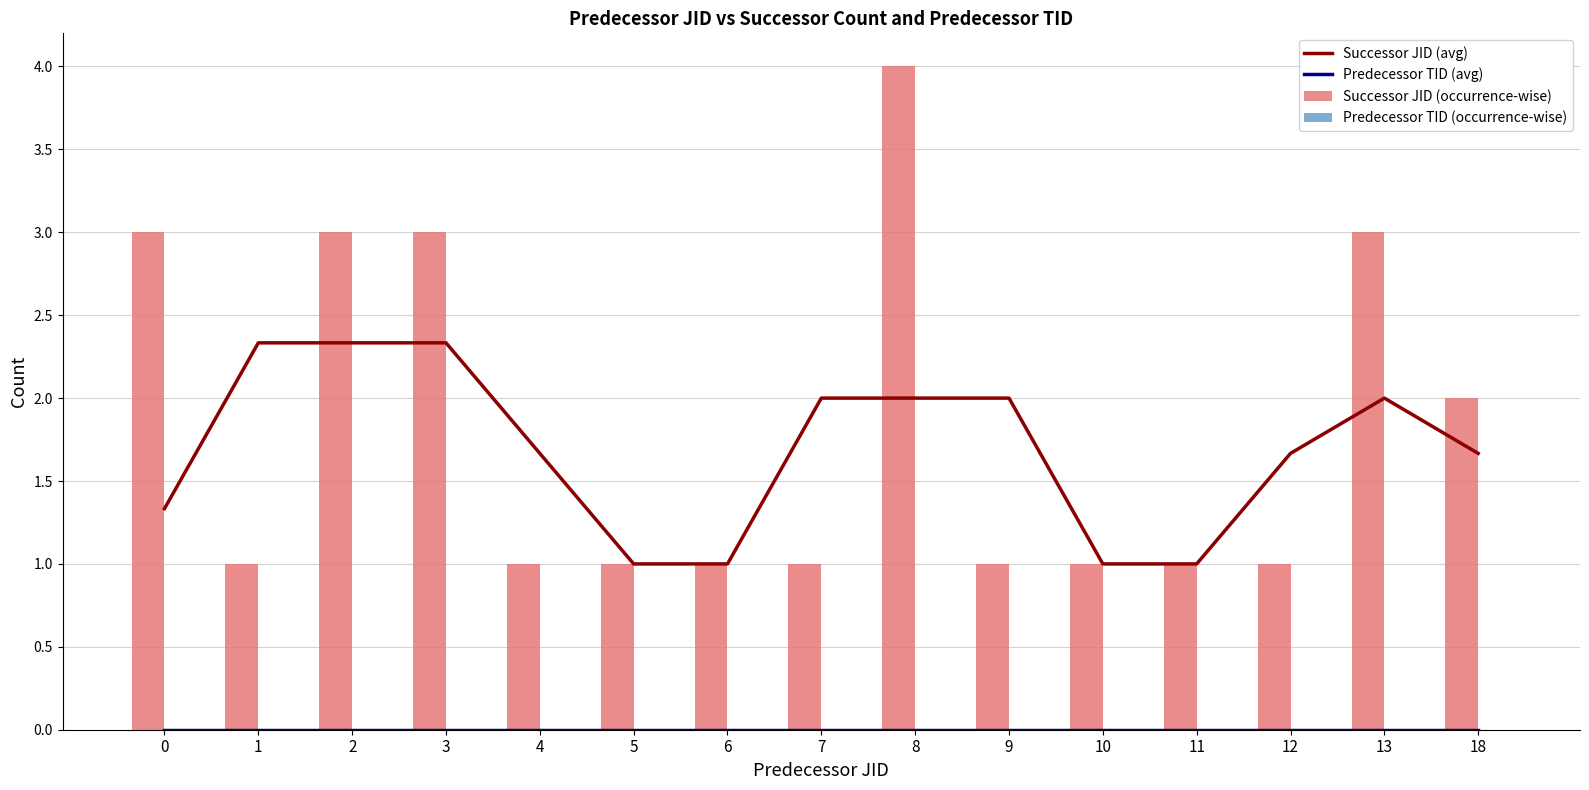

How many groups of bars are there?

15